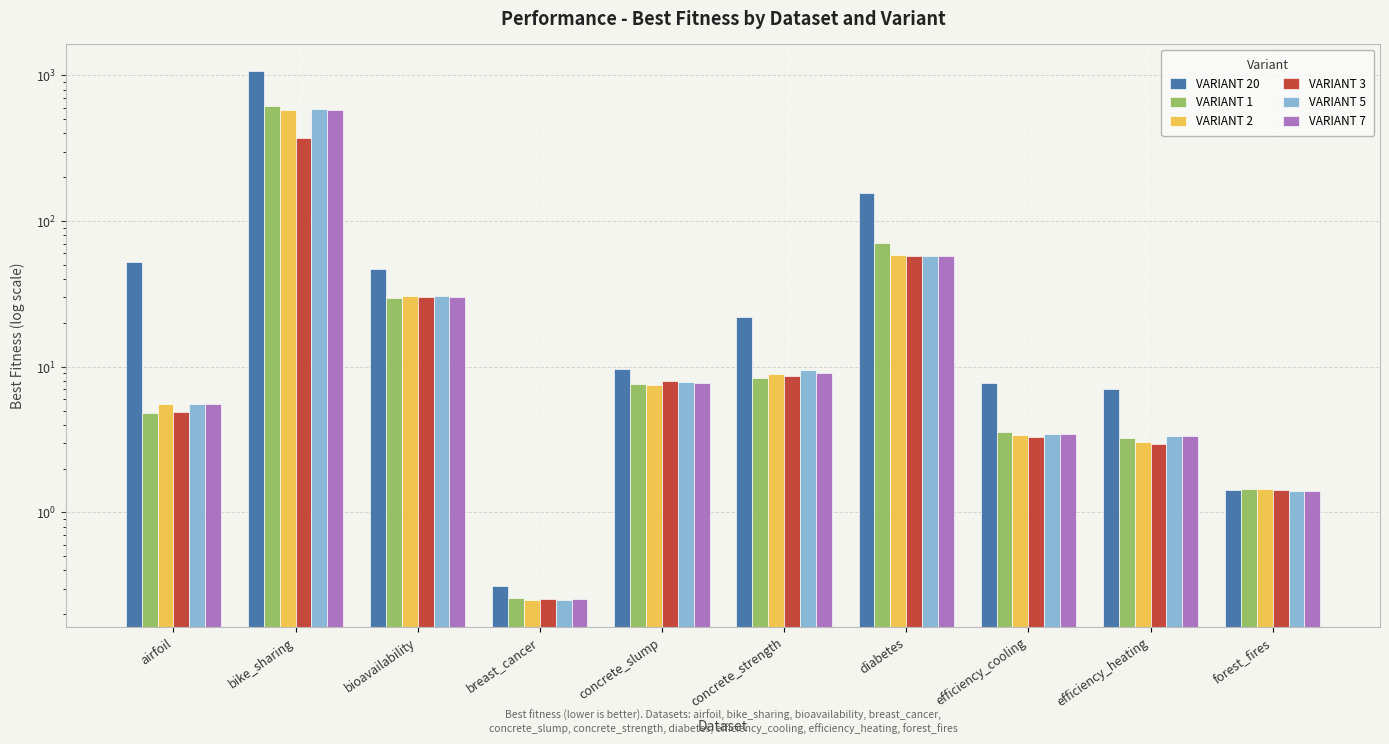

What is the difference between the maximum and minimum values in the VARIANT 7 series?

582.3